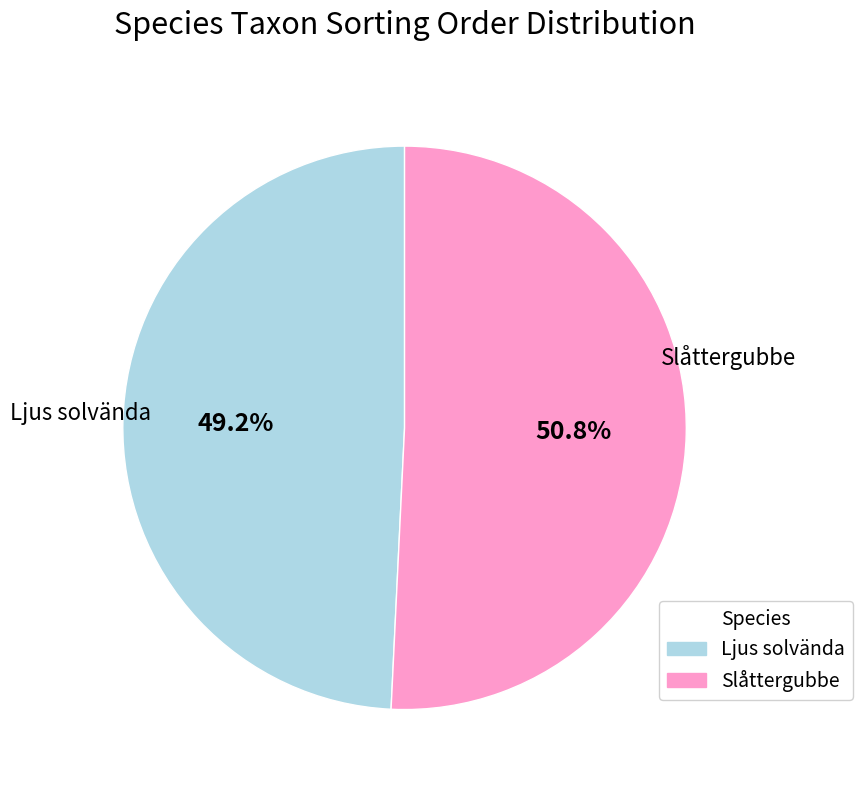

Is the sum of Slåttergubbe and Ljus solvända greater than half?

Yes